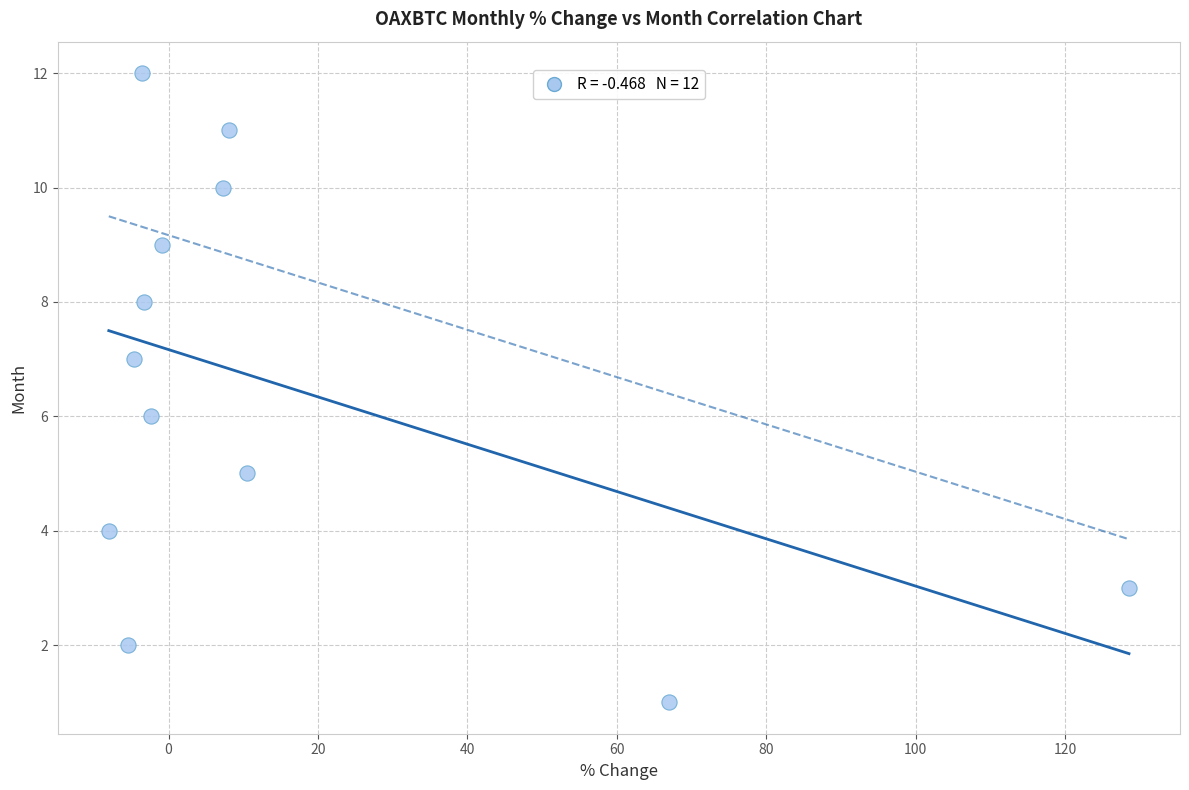

What is the range of Y values (max minus min)?

11